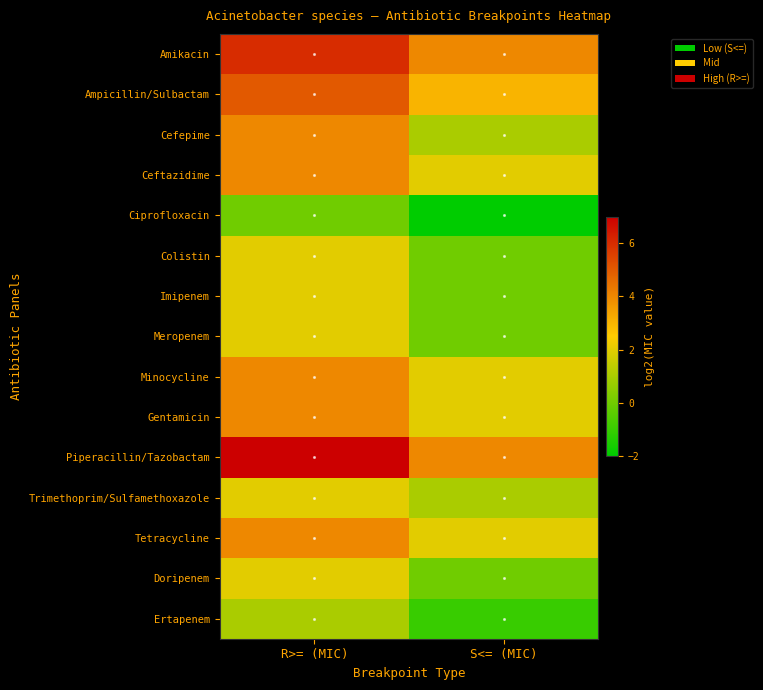

Reading left to right, what are all the values shown in this chart?

Amikacin: R>= (MIC)=6	S<= (MIC)=4
Ampicillin/Sulbactam: R>= (MIC)=5	S<= (MIC)=3
Cefepime: R>= (MIC)=4	S<= (MIC)=1
Ceftazidime: R>= (MIC)=4	S<= (MIC)=2
Ciprofloxacin: R>= (MIC)=0	S<= (MIC)=-2
Colistin: R>= (MIC)=2	S<= (MIC)=0
Imipenem: R>= (MIC)=2	S<= (MIC)=0
Meropenem: R>= (MIC)=2	S<= (MIC)=0
Minocycline: R>= (MIC)=4	S<= (MIC)=2
Gentamicin: R>= (MIC)=4	S<= (MIC)=2
Piperacillin/Tazobactam: R>= (MIC)=7	S<= (MIC)=4
Trimethoprim/Sulfamethoxazole: R>= (MIC)=2	S<= (MIC)=1
Tetracycline: R>= (MIC)=4	S<= (MIC)=2
Doripenem: R>= (MIC)=2	S<= (MIC)=0
Ertapenem: R>= (MIC)=1	S<= (MIC)=-1